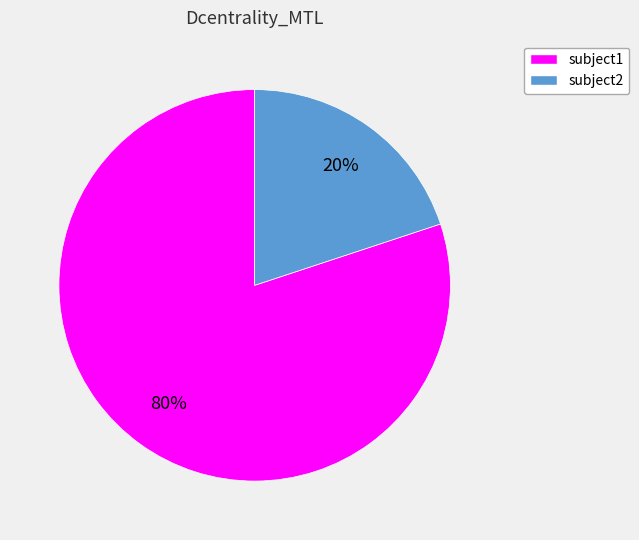

Combined, do subject1 and subject2 account for over 50%?

Yes